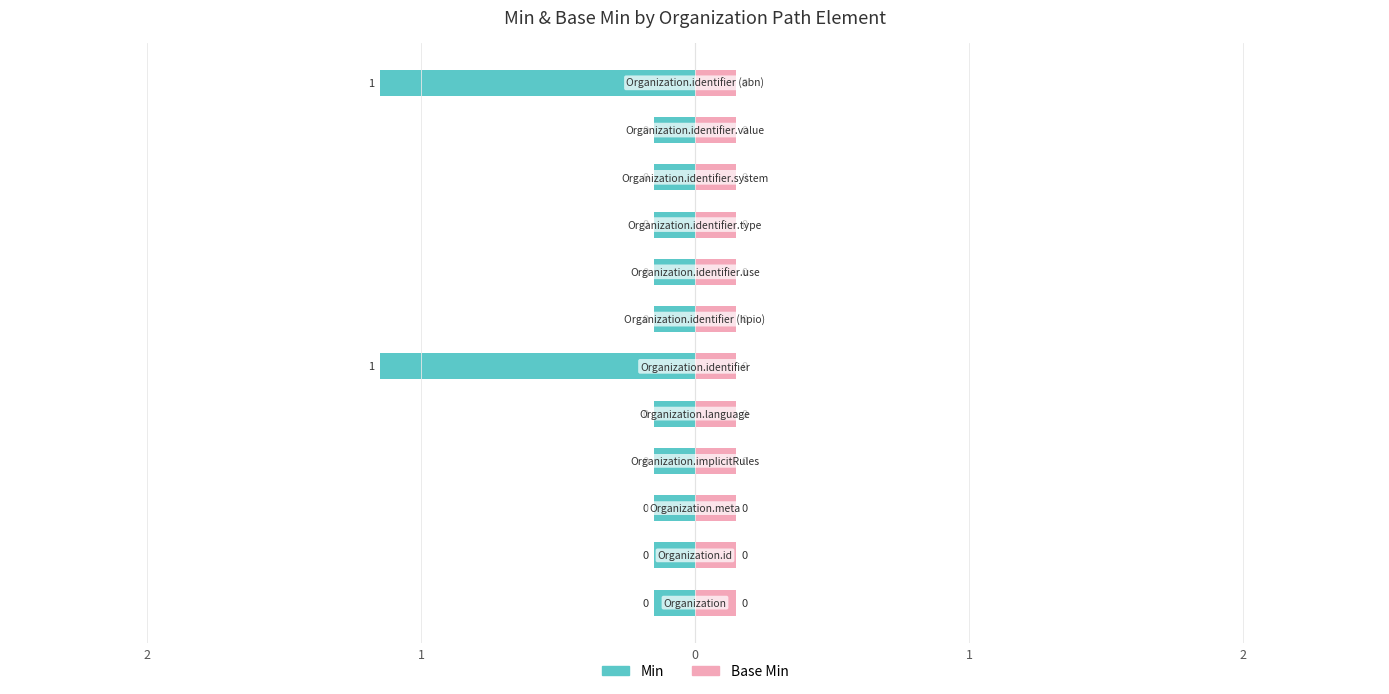

How many bars are there in total?

24